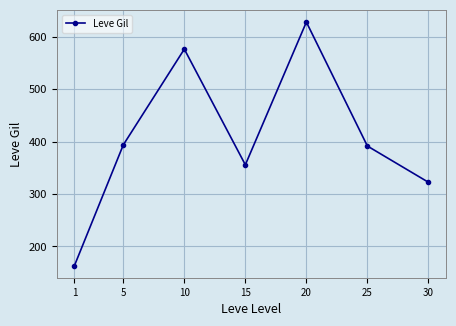

What value does the data have at 1?

163.5